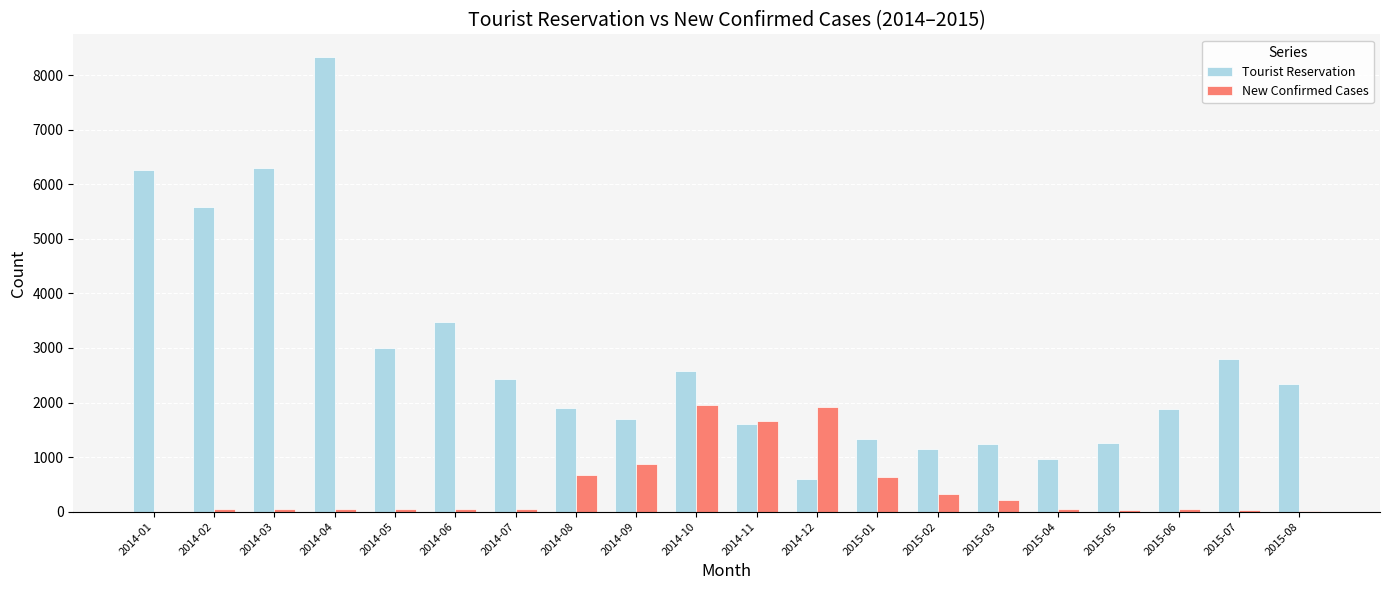

Which series changed the most between 2014-02 and 2014-06?

Tourist Reservation